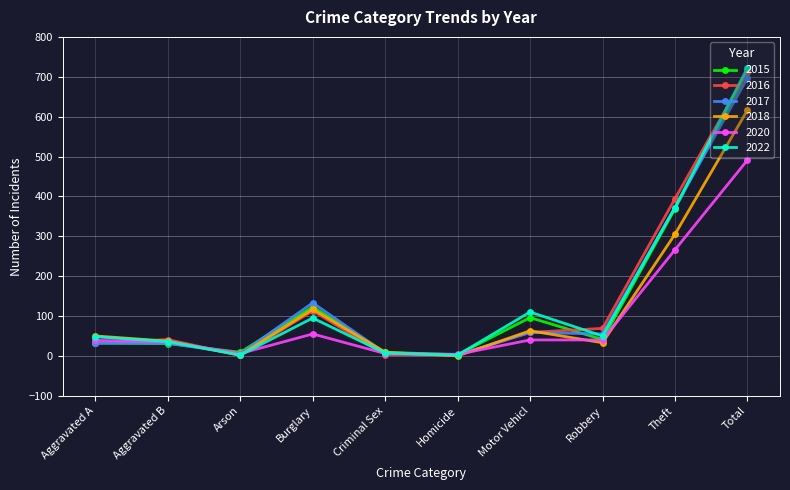

At which label is 2017 closest to 349?

Theft